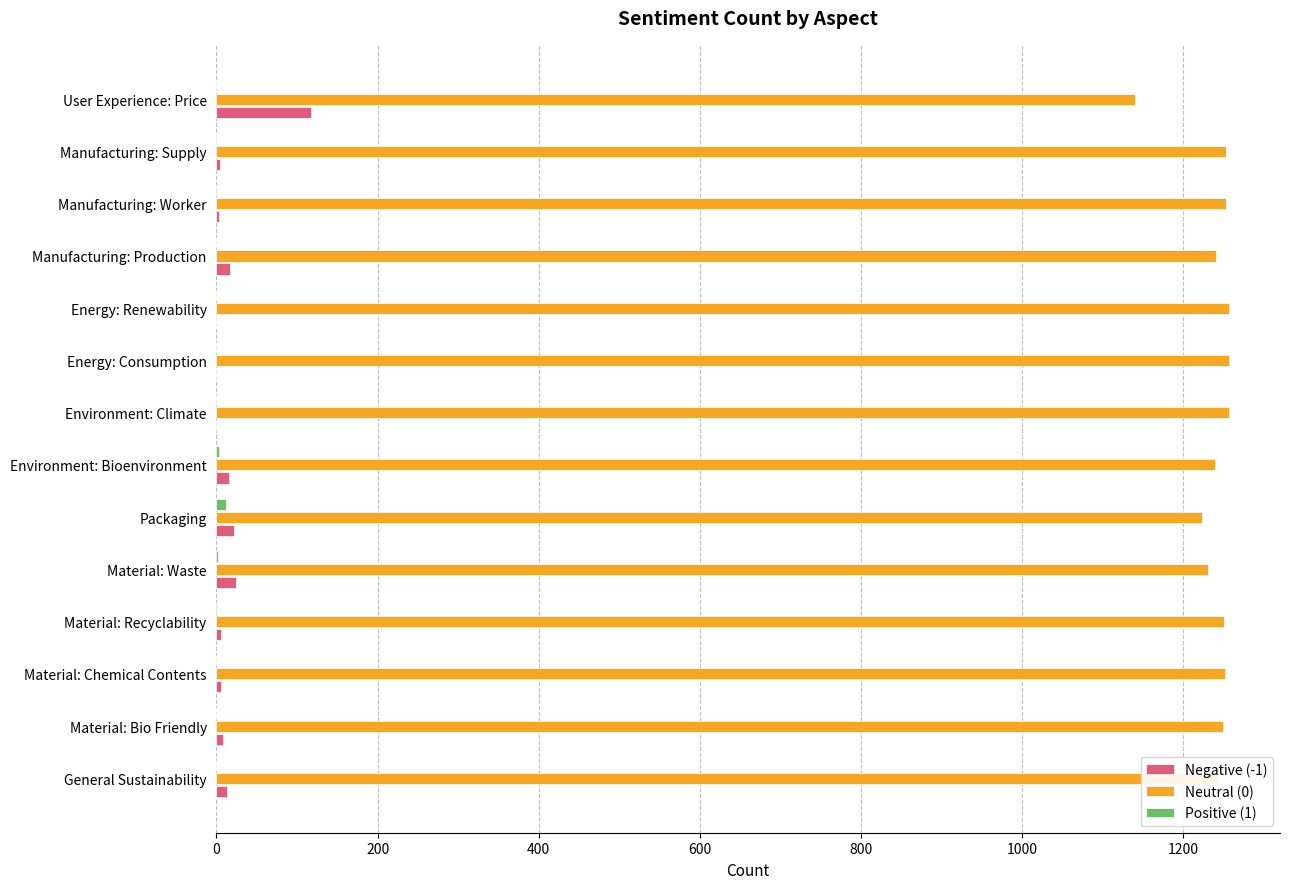

Count the number of categories in the chart.

14